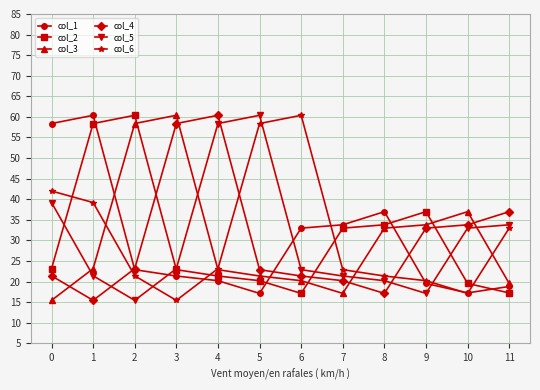

What value does the col_1 series have at 1?

60.4